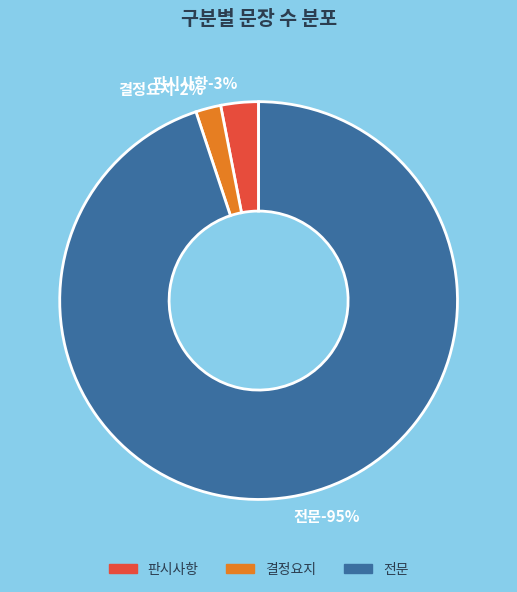

Between 결정요지 and 판시사항, which is larger?

판시사항